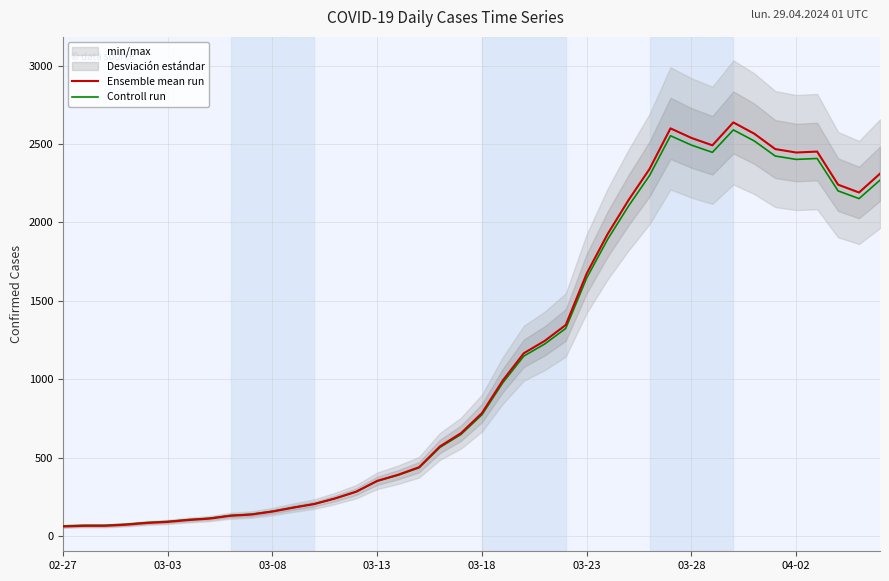

What position from the left is 19?

20